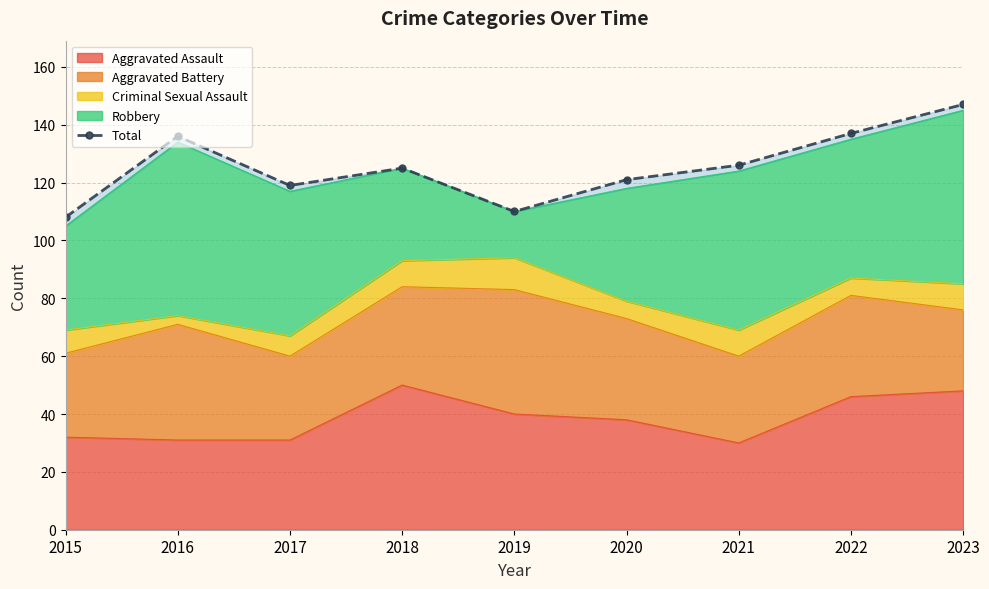

What is the sum of all values?

1129